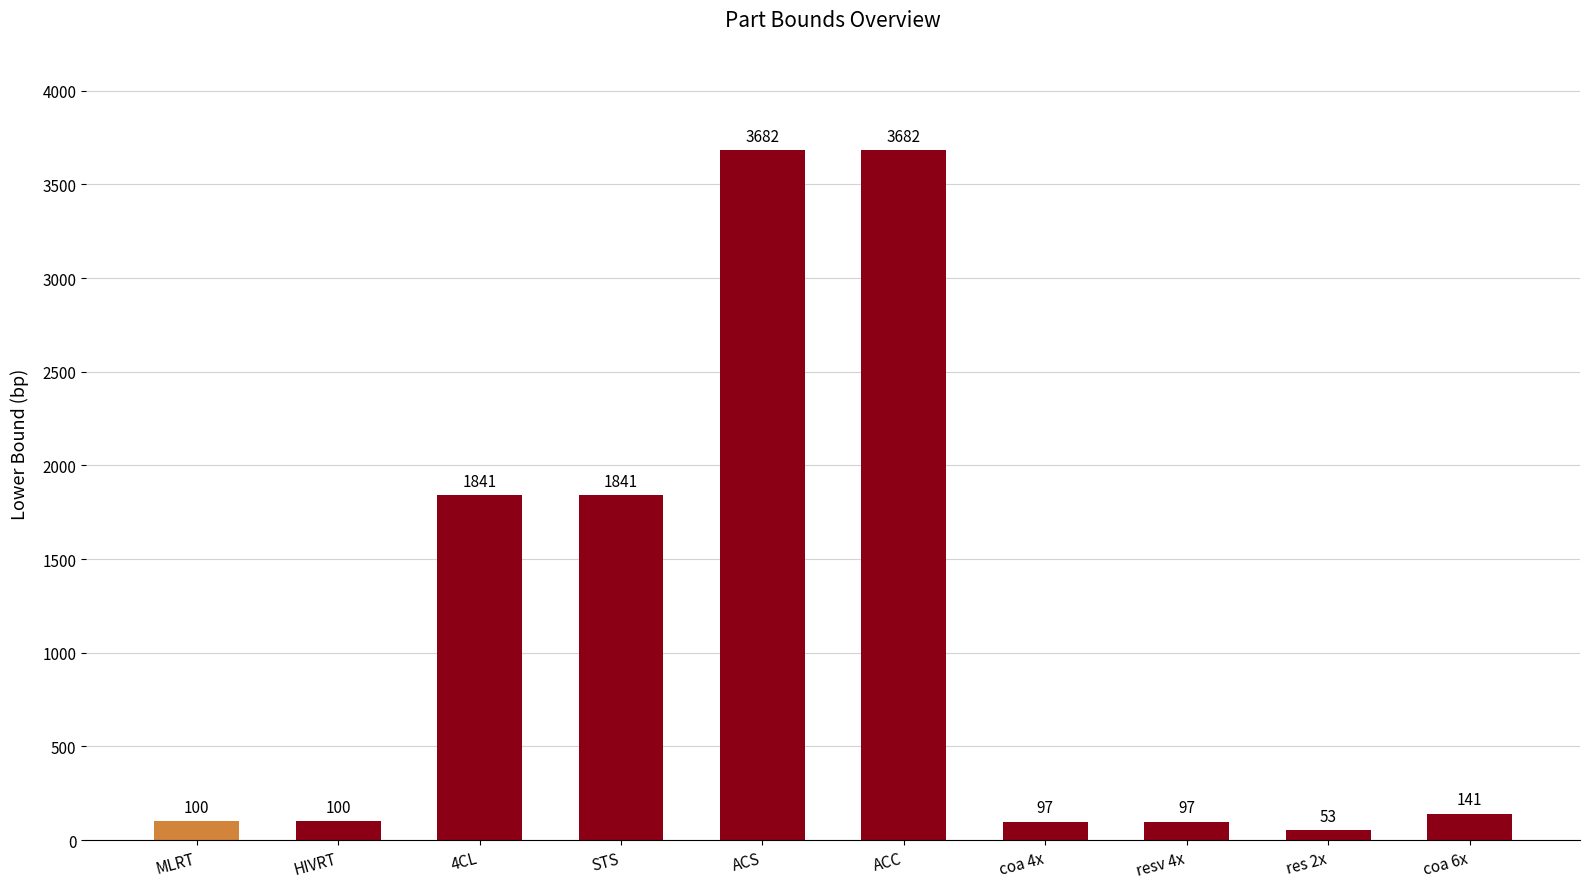

How many bars are there in total?

10